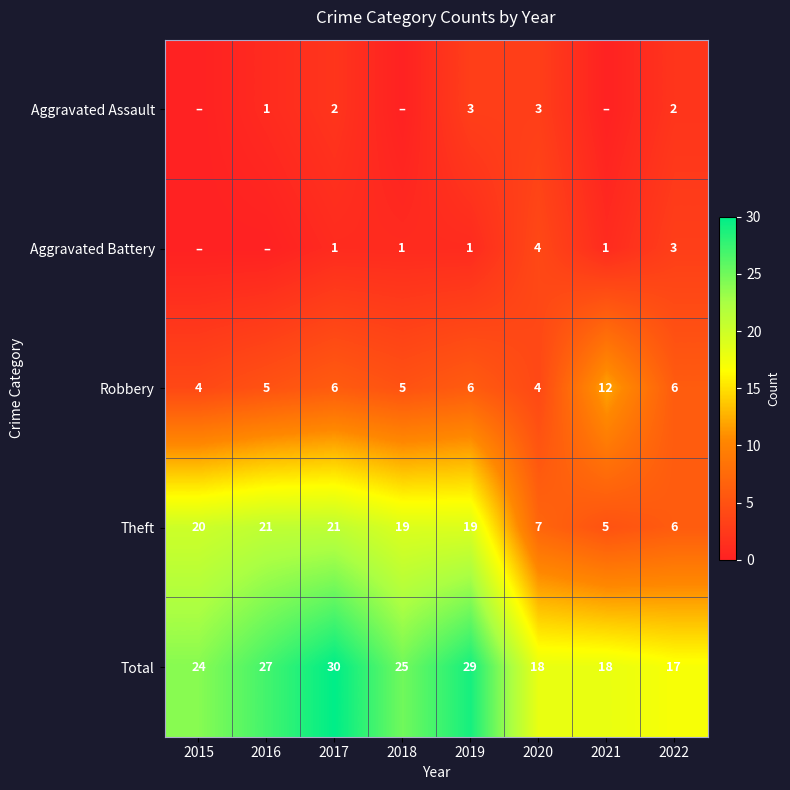

What is the maximum value shown in the chart?

30